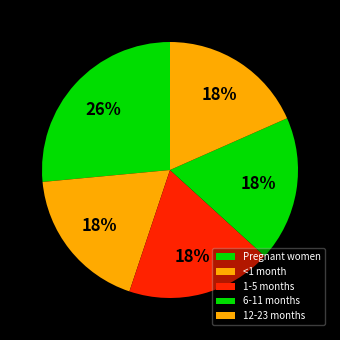

How many slices are in this pie chart?

5